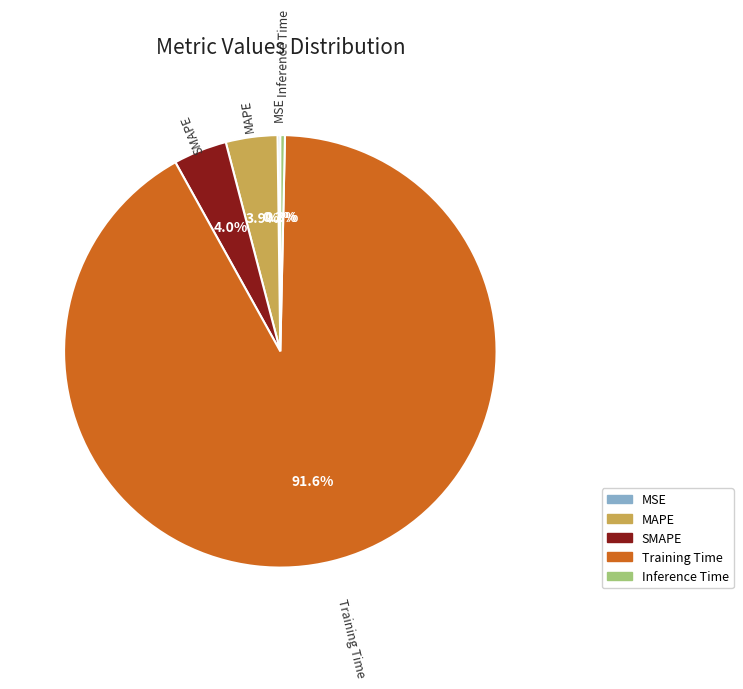

To the nearest percent, what is the average slice percentage?

20%